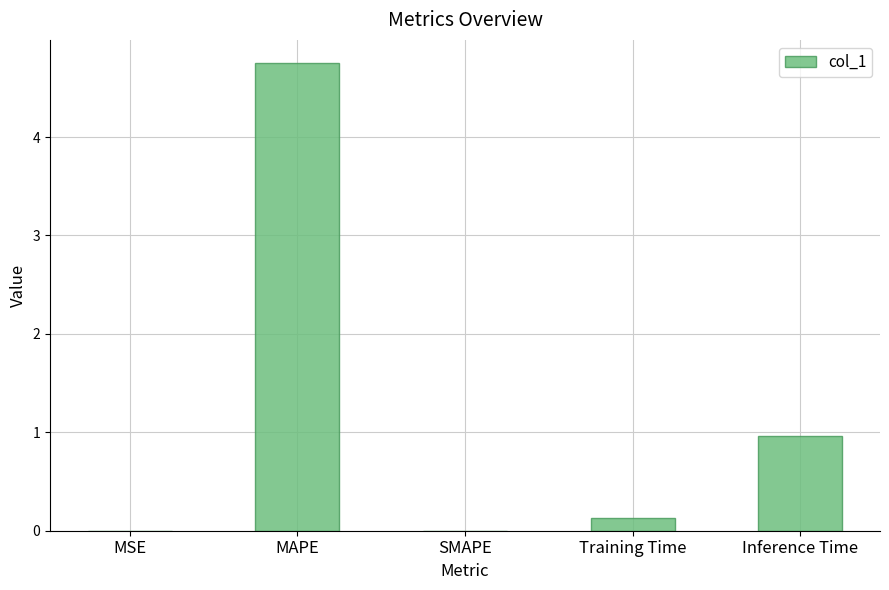

Where is the data nearest to the value 2?

Inference Time